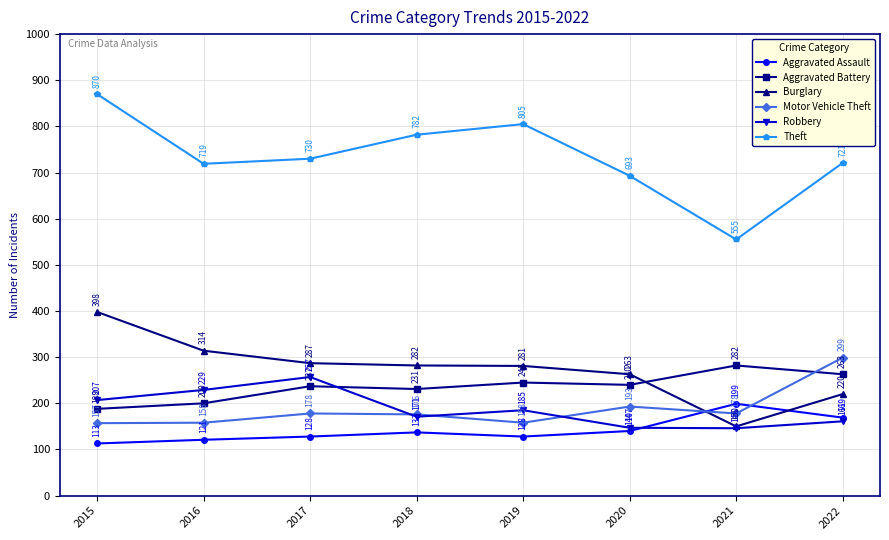

Reading left to right, list all the values displayed in this chart.

Aggravated Assault: 2015=113	2016=121	2017=128	2018=137	2019=128	2020=140	2021=199	2022=169
Aggravated Battery: 2015=188	2016=200	2017=237	2018=231	2019=245	2020=240	2021=282	2022=263
Burglary: 2015=398	2016=314	2017=287	2018=282	2019=281	2020=263	2021=150	2022=220
Motor Vehicle Theft: 2015=157	2016=158	2017=178	2018=176	2019=158	2020=193	2021=178	2022=299
Robbery: 2015=207	2016=229	2017=257	2018=171	2019=185	2020=147	2021=146	2022=161
Theft: 2015=870	2016=719	2017=730	2018=782	2019=805	2020=693	2021=555	2022=721